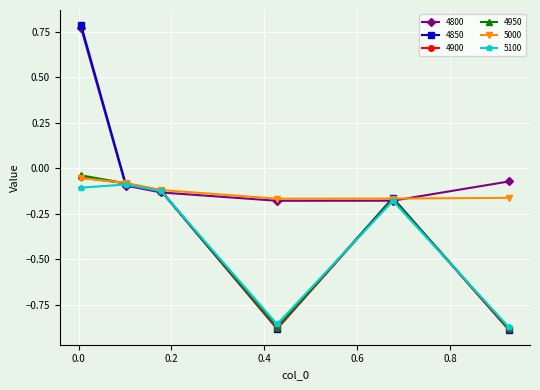

Which series has the widest spread of values?

4850